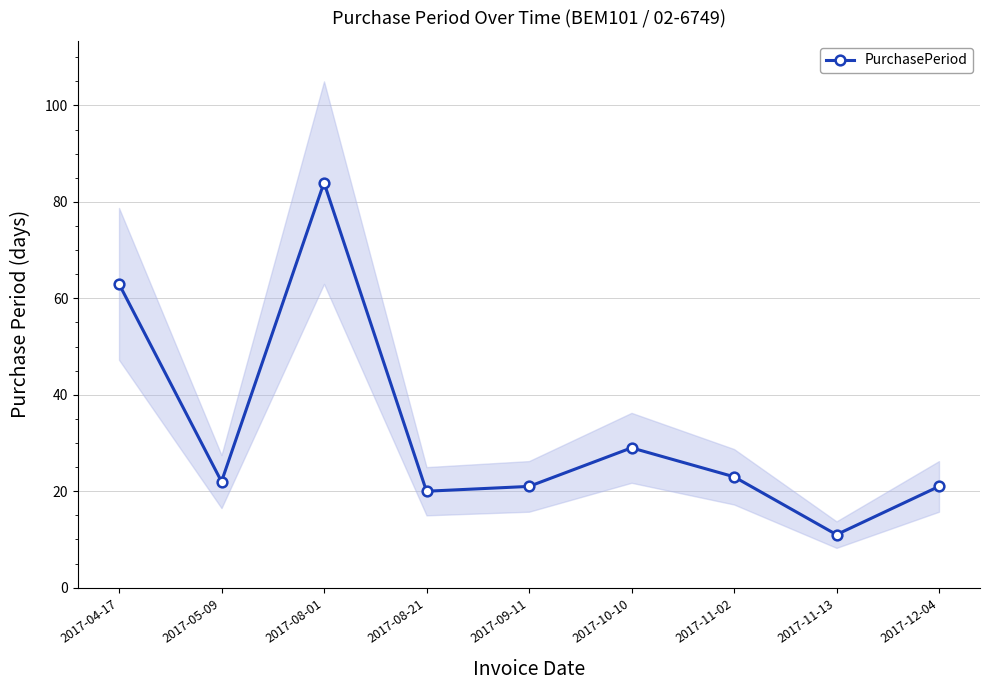

What position from the left is 2017-12-04?

9